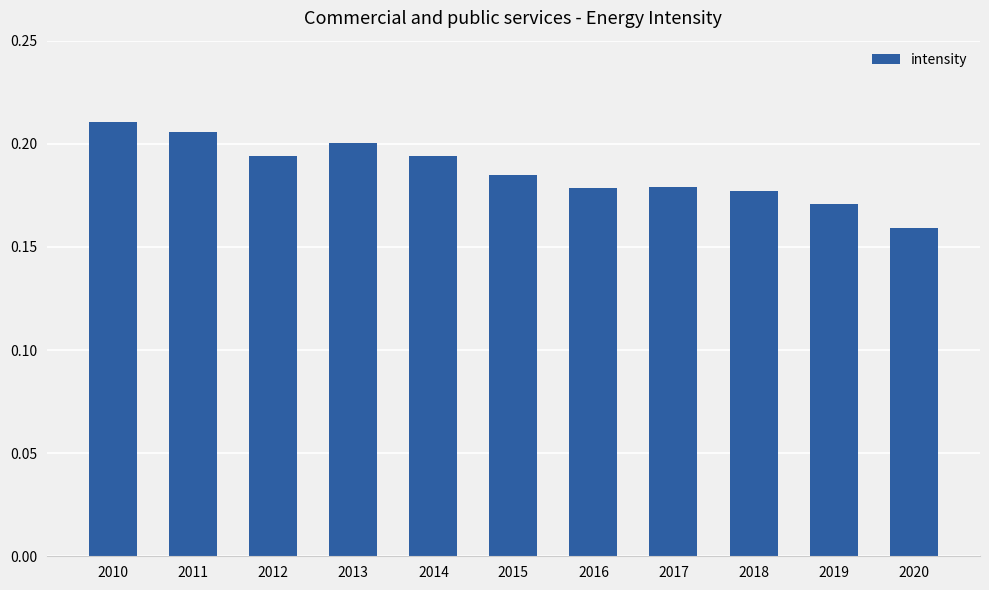

At which label is the value closest to 0?

2020